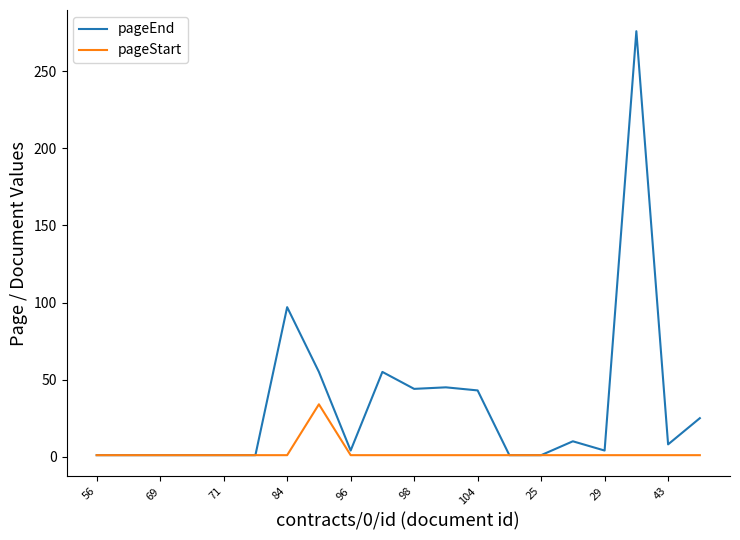

What is the maximum value shown in the chart?

276